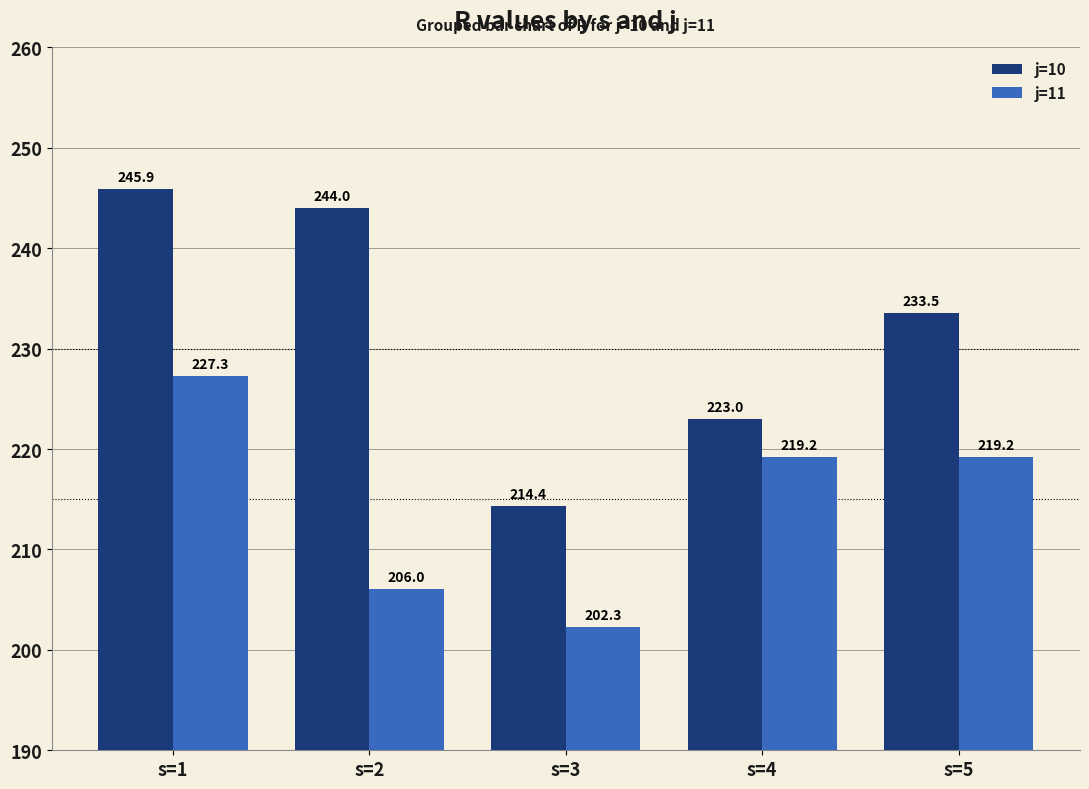

What are all the series names shown in the legend?

j=10, j=11